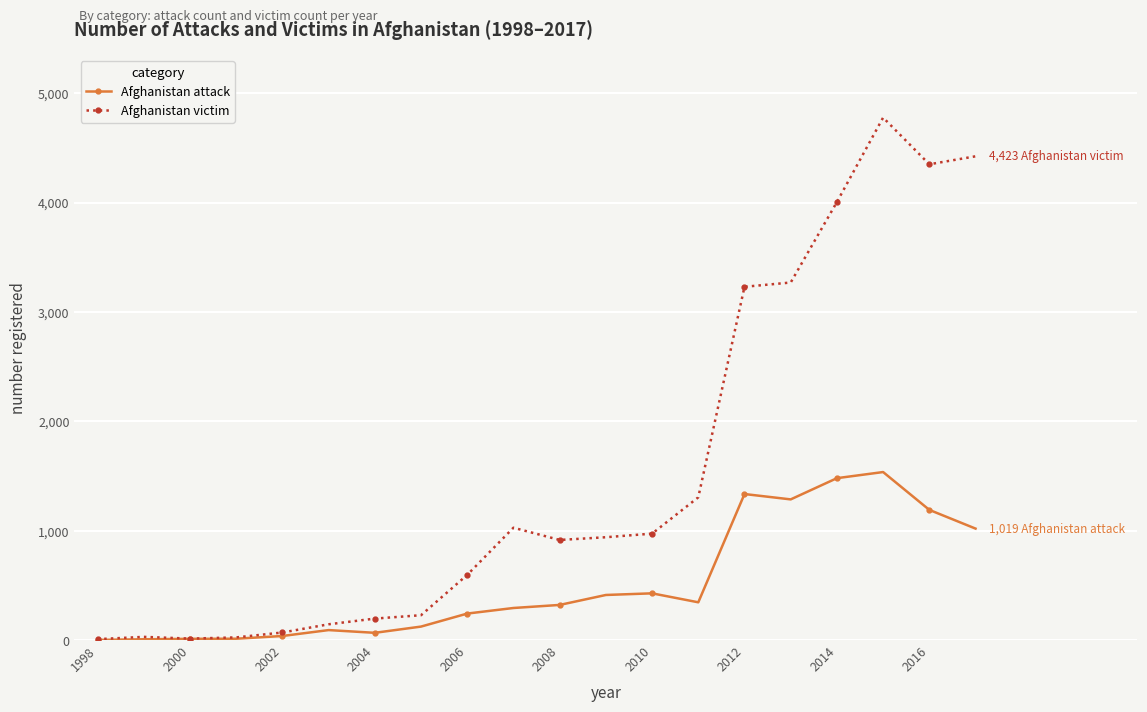

Which series has the largest range (max minus min)?

Afghanistan victim